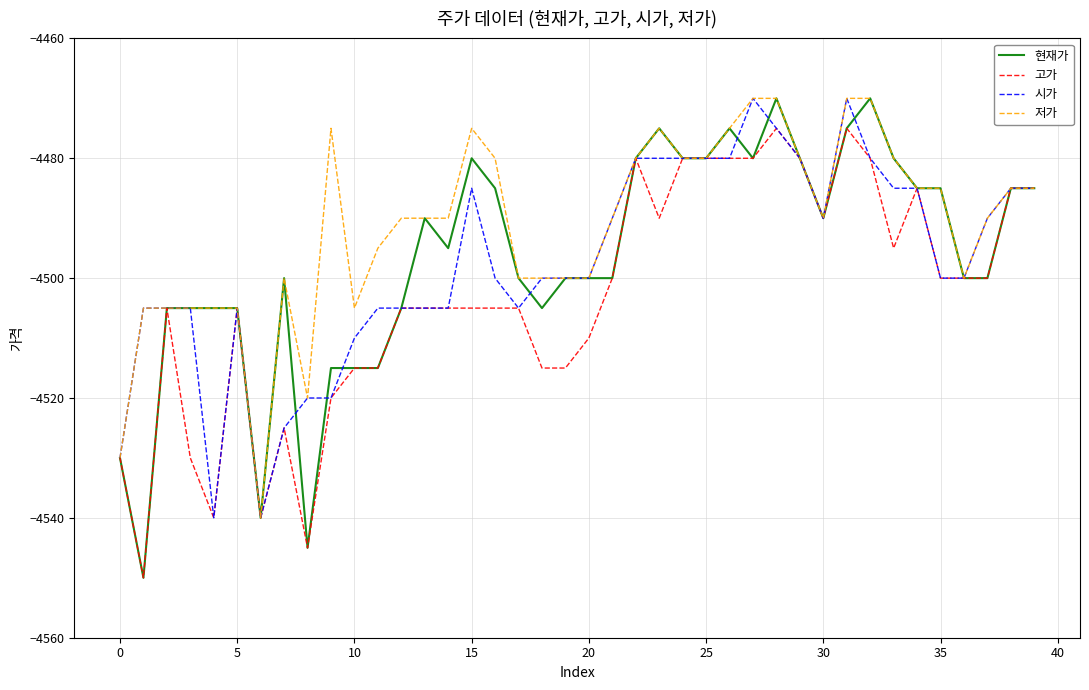

Count the number of categories in the chart.

40